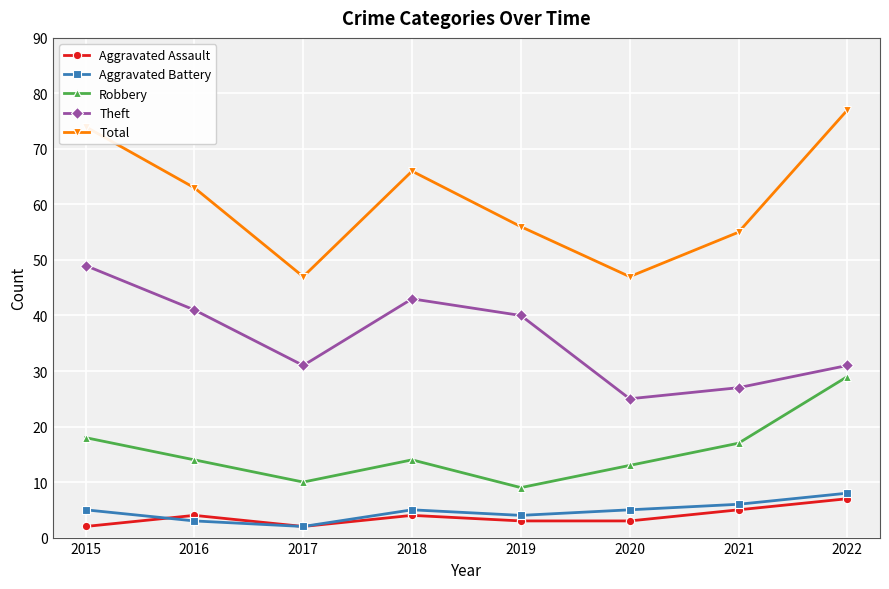

What is the smallest value displayed?

2